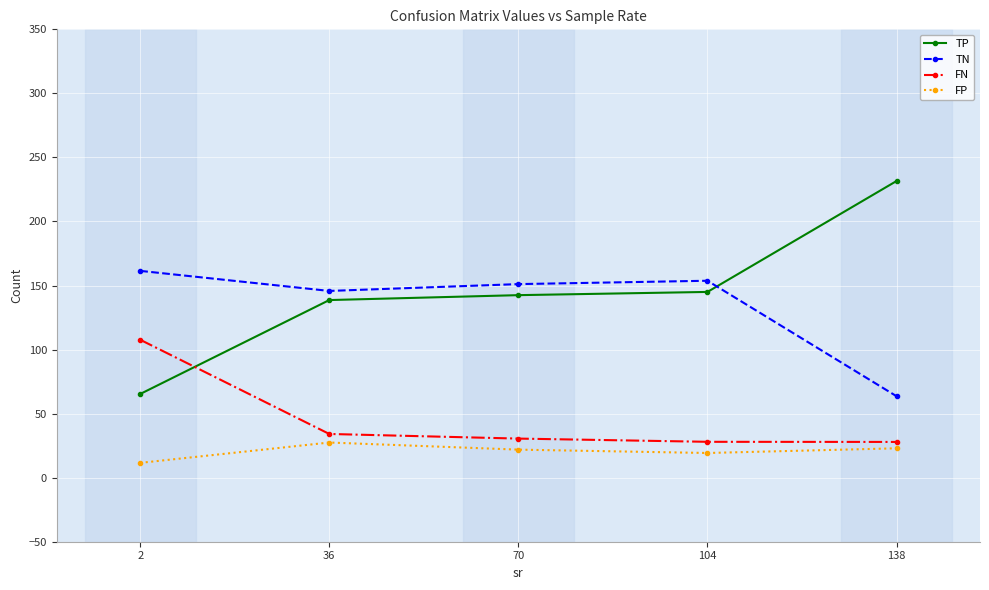

At which label does TP first exceed 142?

70